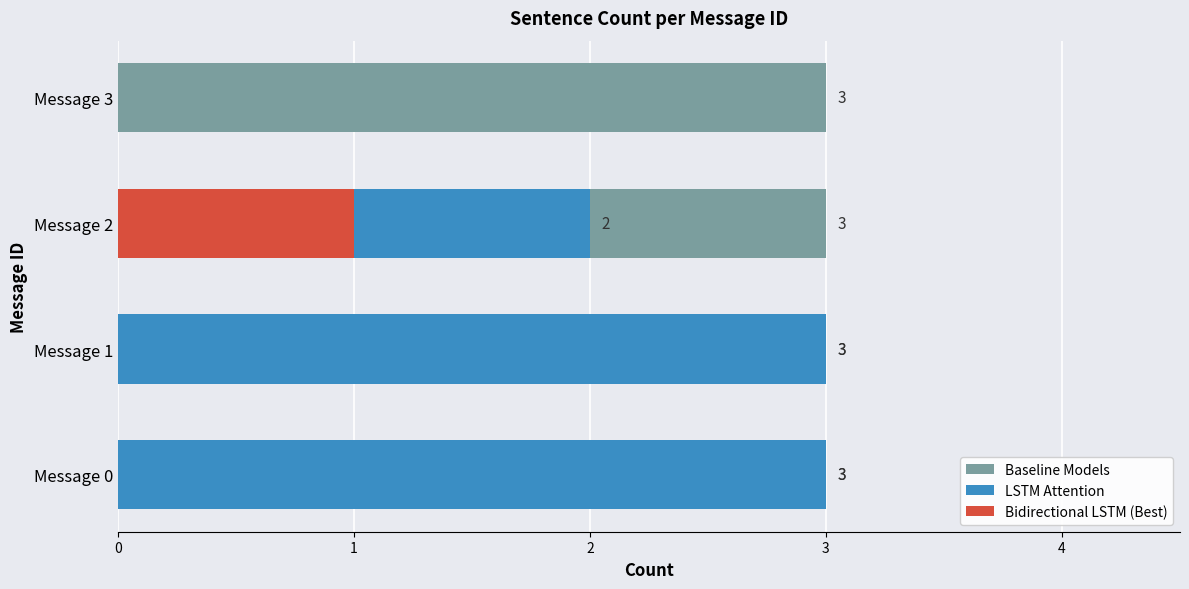

How many data points does each series have?

4